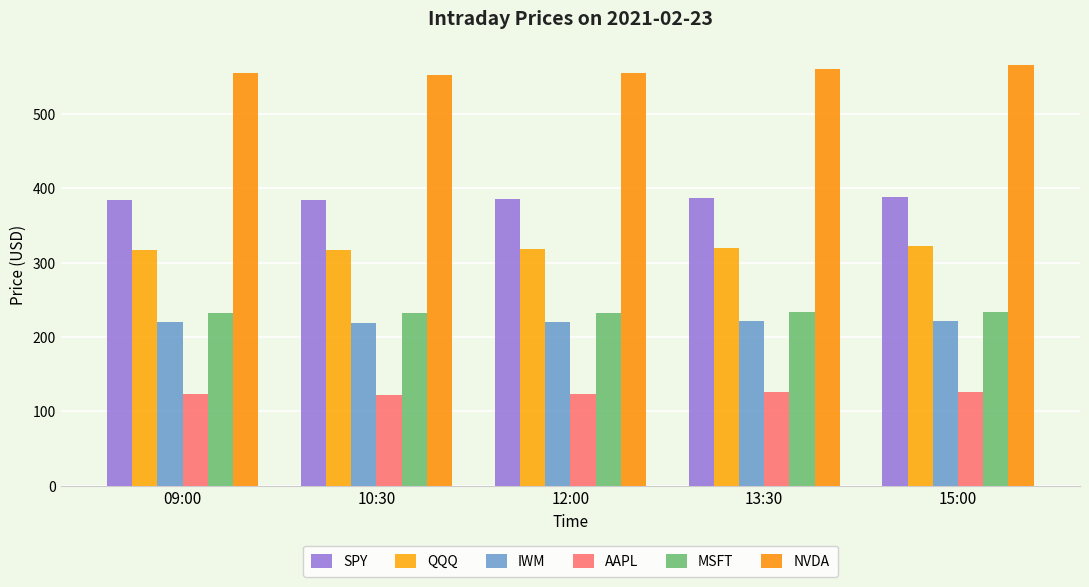

Reading left to right, what are all the values shown in this chart?

SPY: 09:00=384.3	10:30=384.0	12:00=385.1	13:30=386.7	15:00=387.7
QQQ: 09:00=317.5	10:30=316.4	12:00=318.0	13:30=320.0	15:00=321.7
IWM: 09:00=219.8	10:30=218.7	12:00=219.8	13:30=221.1	15:00=221.8
AAPL: 09:00=123.2	10:30=122.1	12:00=123.6	13:30=125.6	15:00=125.9
MSFT: 09:00=232.7	10:30=232.2	12:00=232.4	13:30=232.9	15:00=233.3
NVDA: 09:00=555.2	10:30=552.2	12:00=555.4	13:30=560.8	15:00=565.8